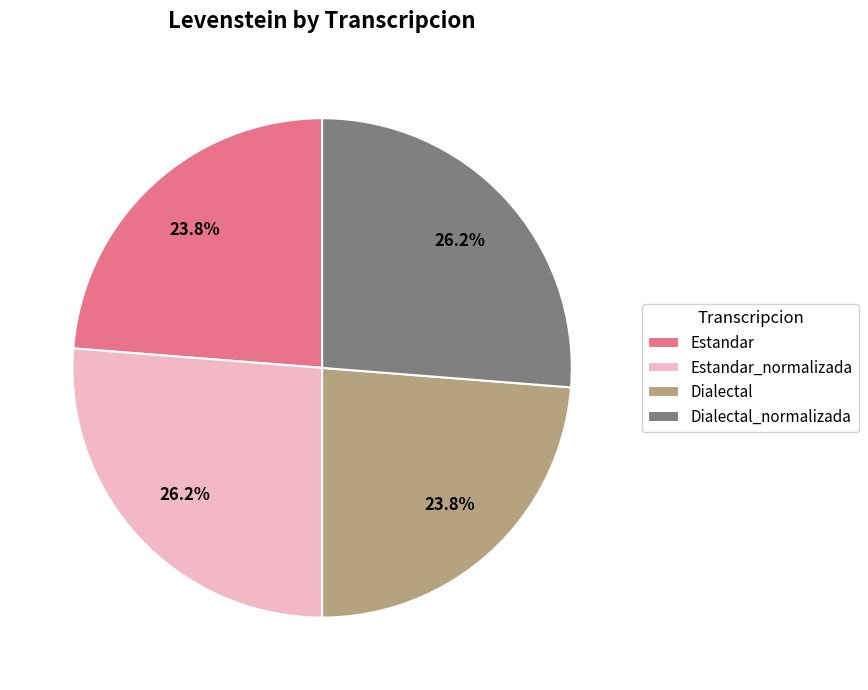

Is there a majority slice in this chart?

No